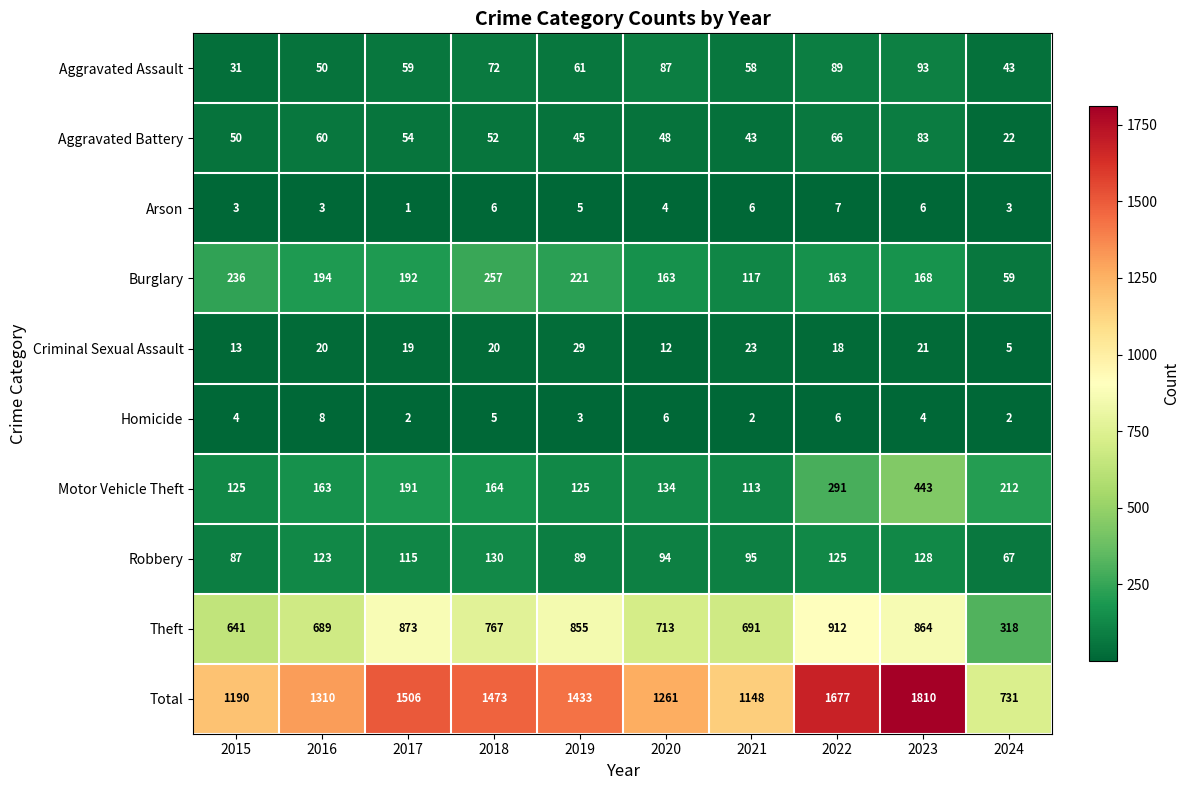

True or false: Aggravated Assault has a value of 72 at 2018.

True